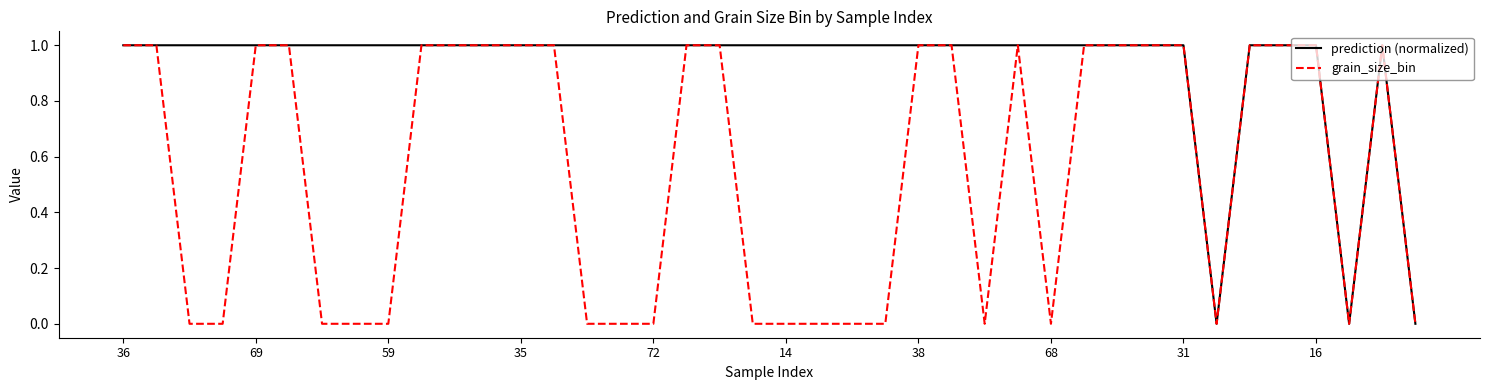

Which series has the largest total across all categories?

prediction (normalized)